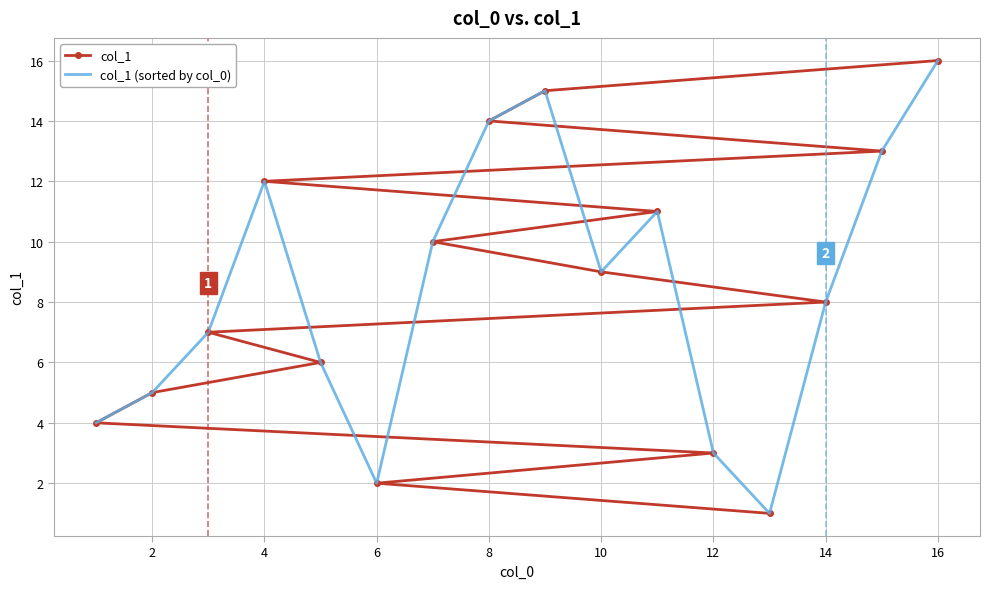

Is it true that col_1 equals 3 at 12?

True